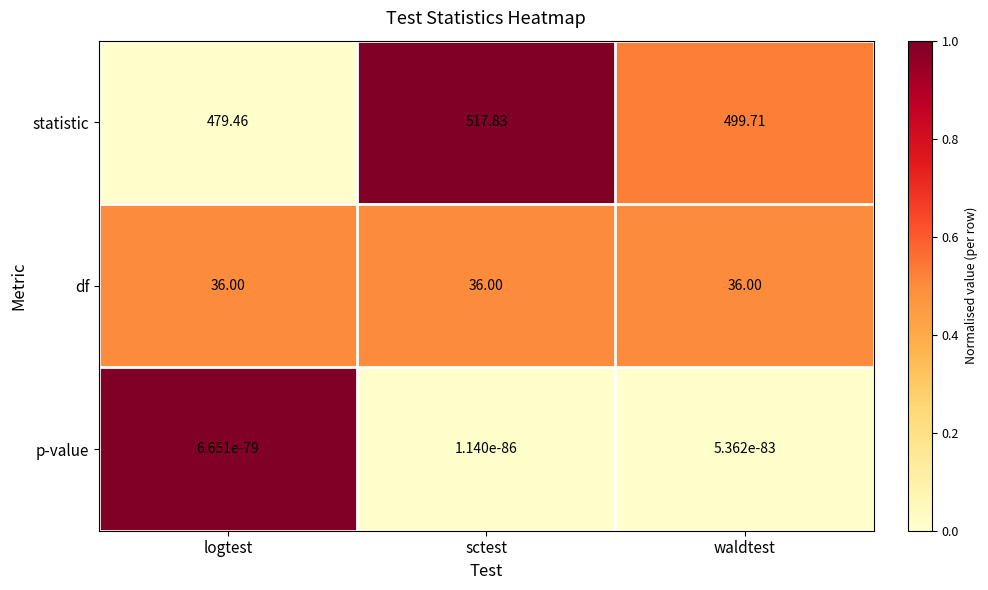

What is the total value across all series at sctest?

553.8